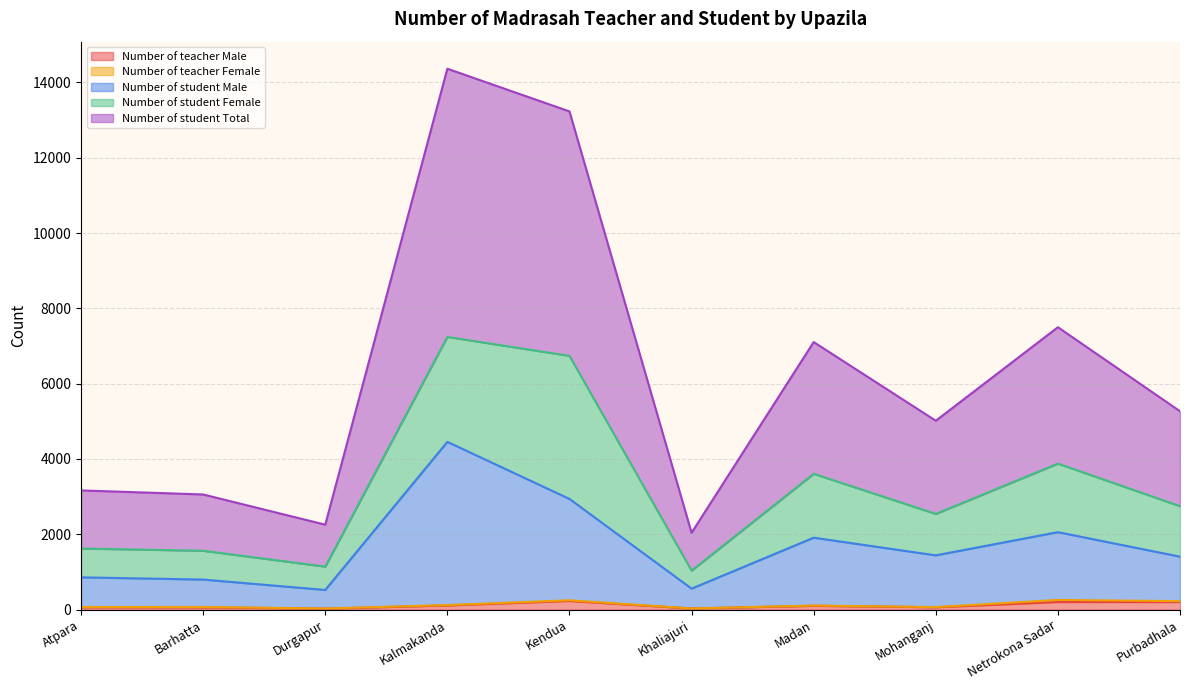

What is the maximum value for Number of student Total?

14363